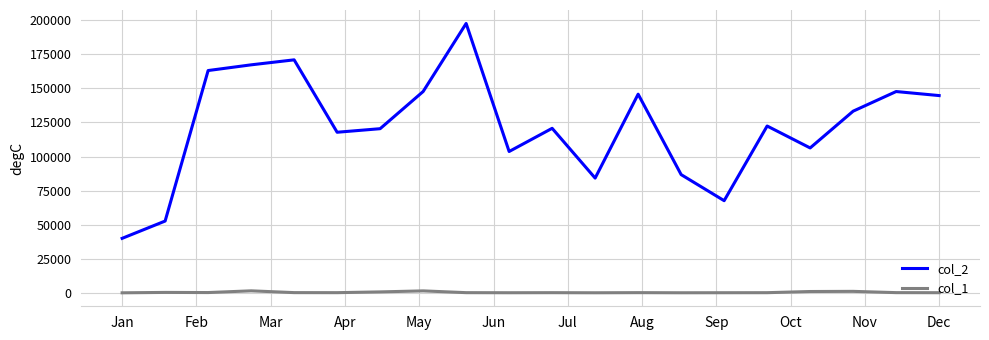

True or false: col_2 and col_1 cross at least once.

False